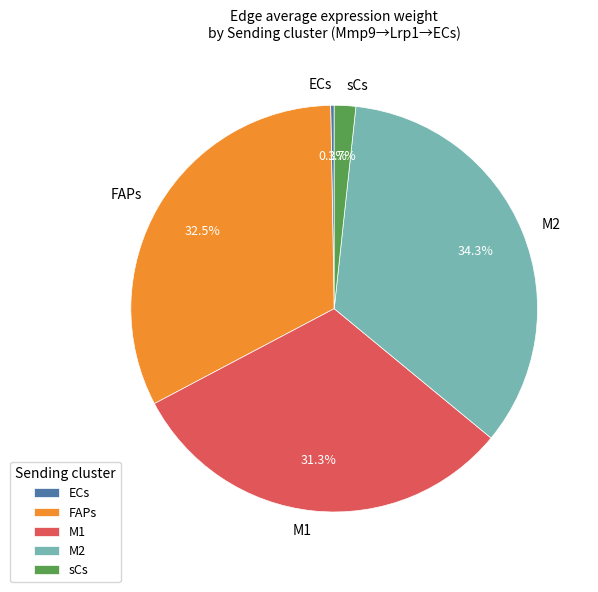

To the nearest percent, what is the average slice percentage?

20%